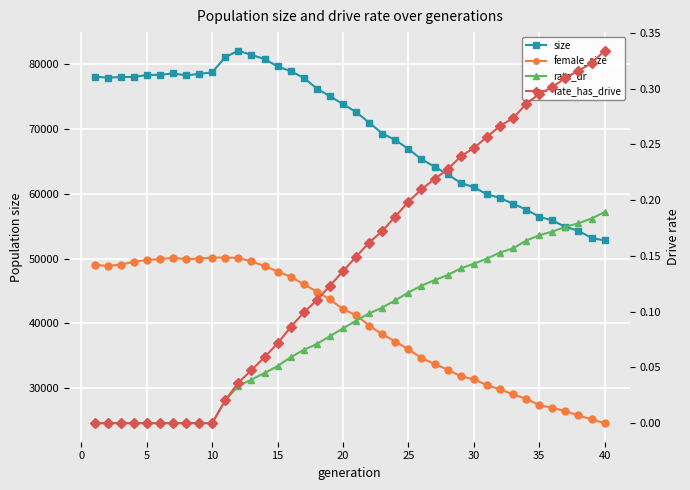

Rank the series by their maximum value, from lowest to highest.

rate_dr, rate_has_drive, female_size, size